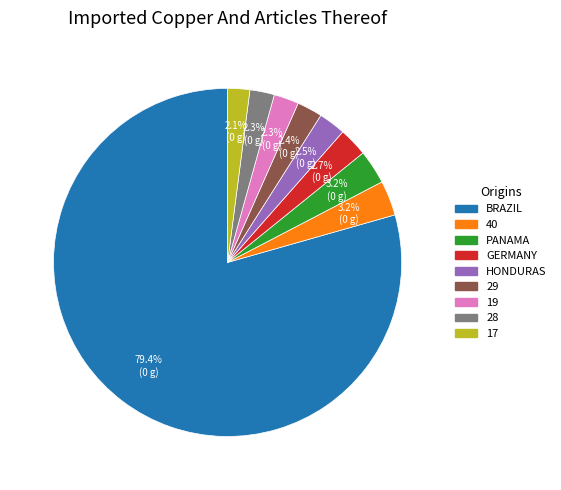

How much of the chart is everything except 29?

97.6%